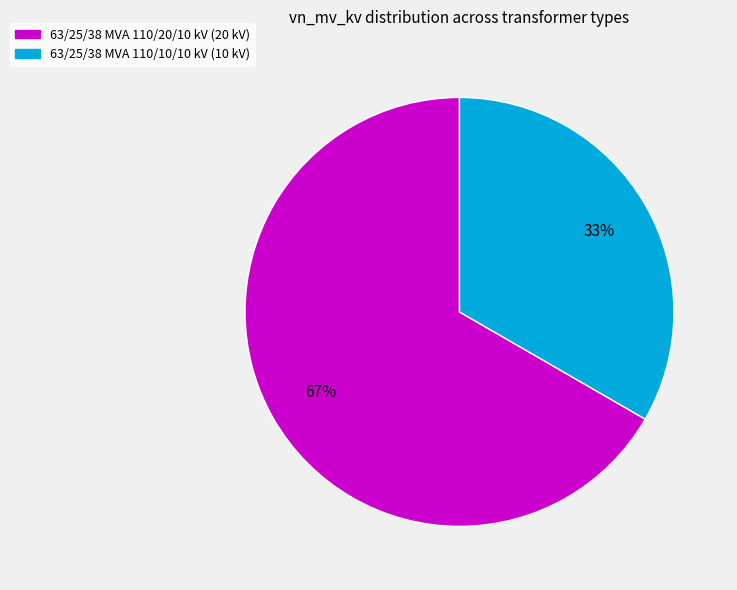

Is there any slice that represents more than half of the pie?

Yes